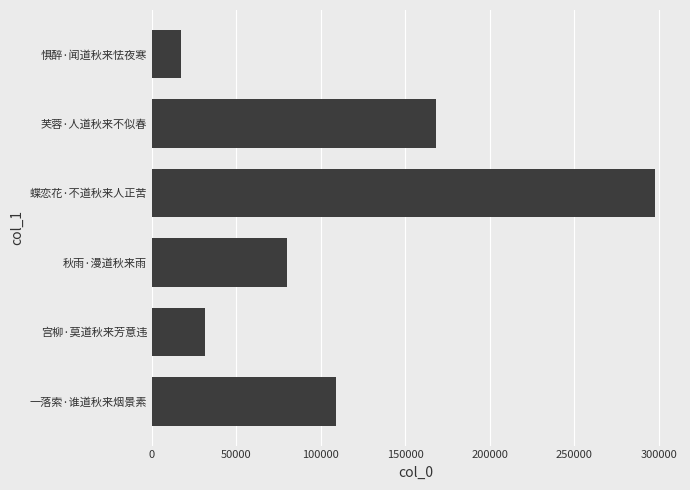

What is the change in value from 蝶恋花·不道秋来人正苦 to 惧醉·闻道秋来怯夜寒?

-280753